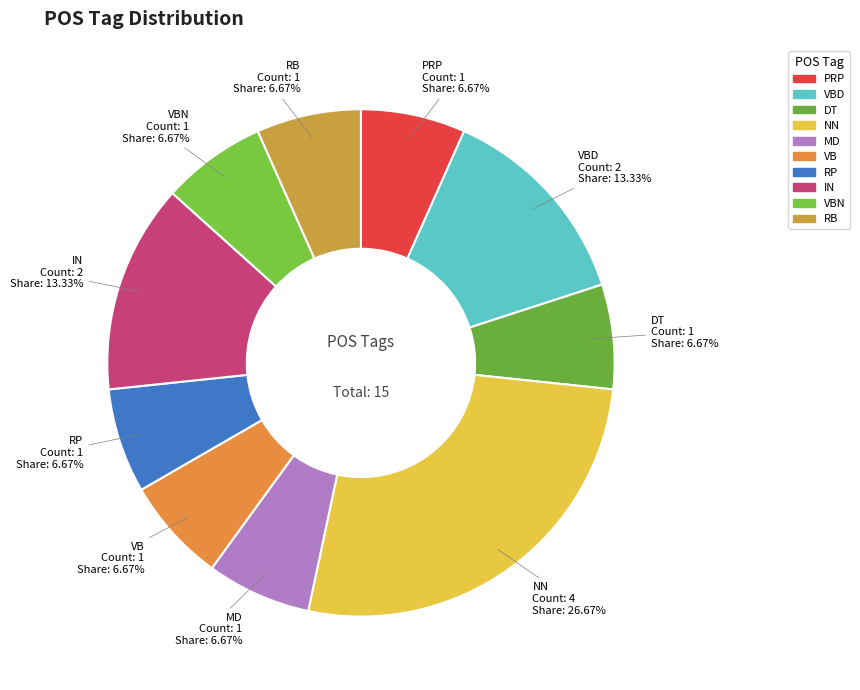

To the nearest percent, what is the average slice percentage?

10%